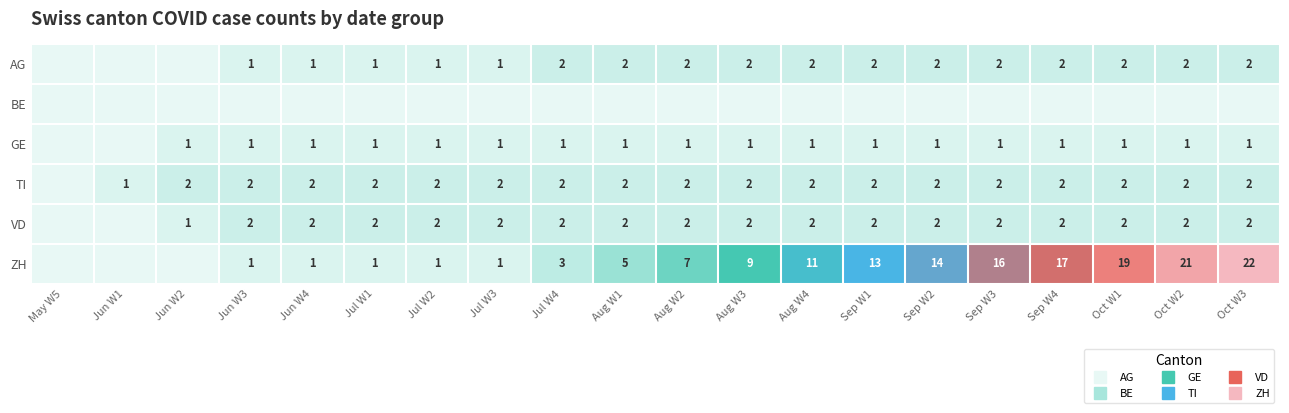

Which series has the largest range (max minus min)?

ZH